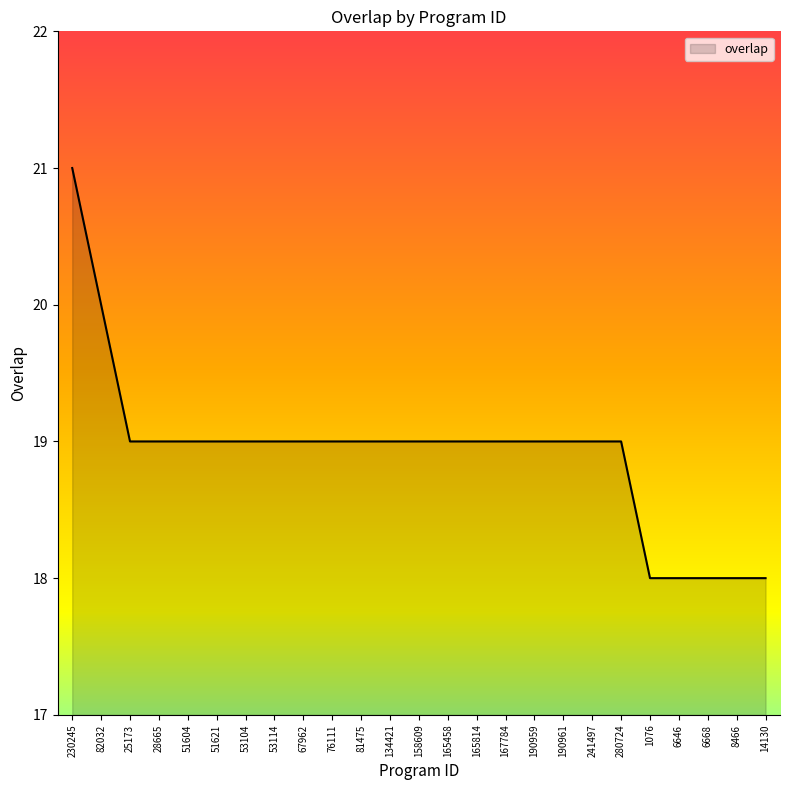

Read the value at 28665.

19